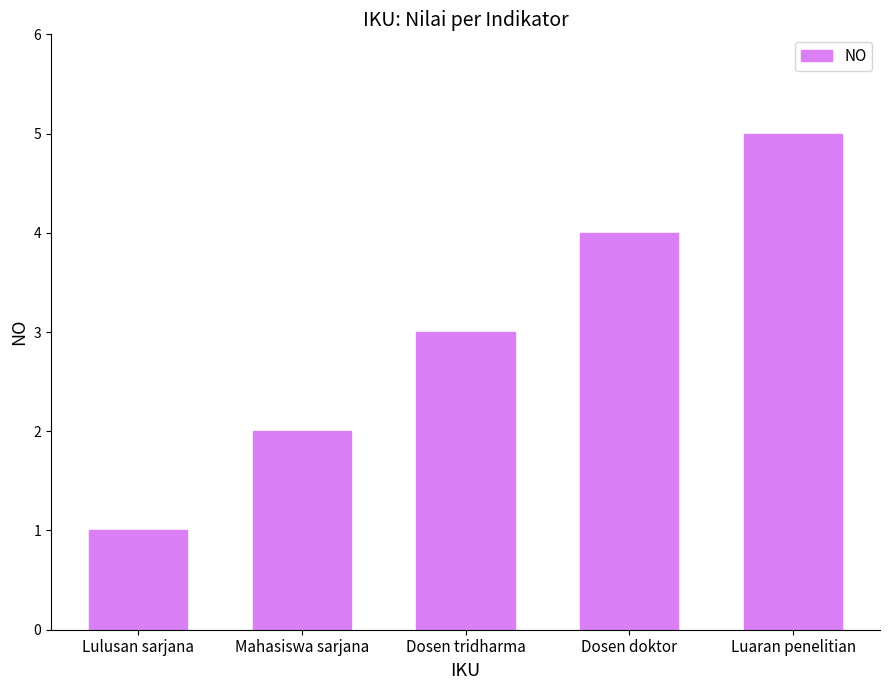

What is the approximate value at Dosen tridharma?

3